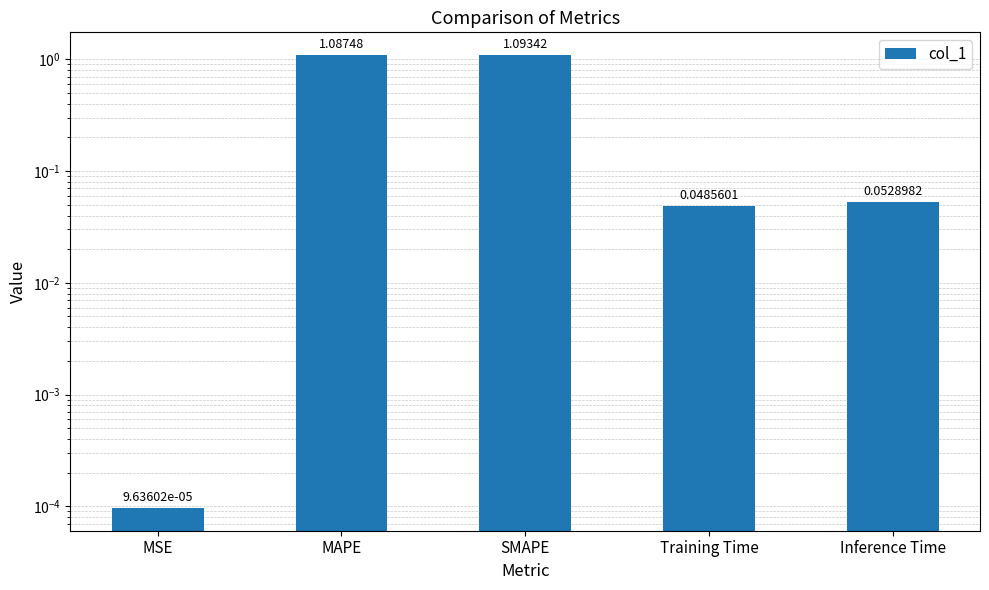

What is the change in value from MAPE to Inference Time?

-1.0